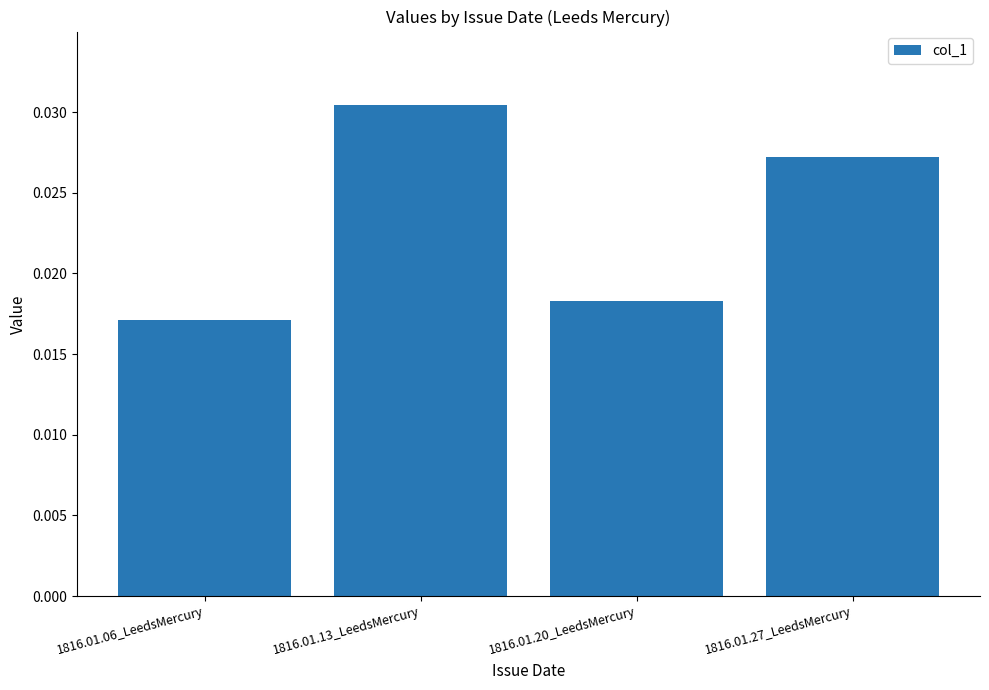

How many values are between 0 and 1?

4